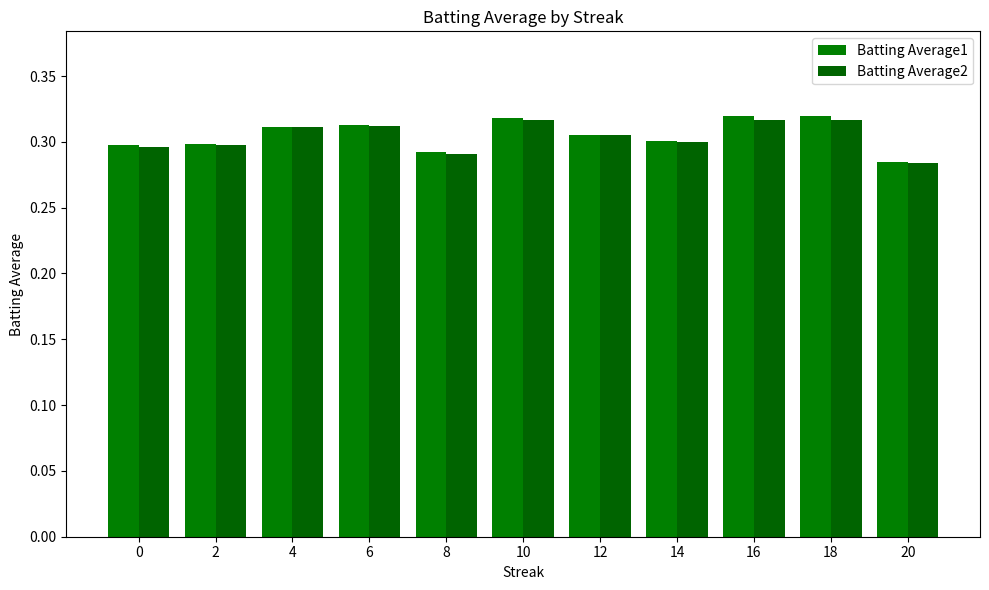

Reading left to right, transcribe all the data shown in this chart.

Batting Average1: 0.3	0.3	0.3	0.3	0.3	0.3	0.3	0.3	0.3	0.3	0.3
Batting Average2: 0.3	0.3	0.3	0.3	0.3	0.3	0.3	0.3	0.3	0.3	0.3